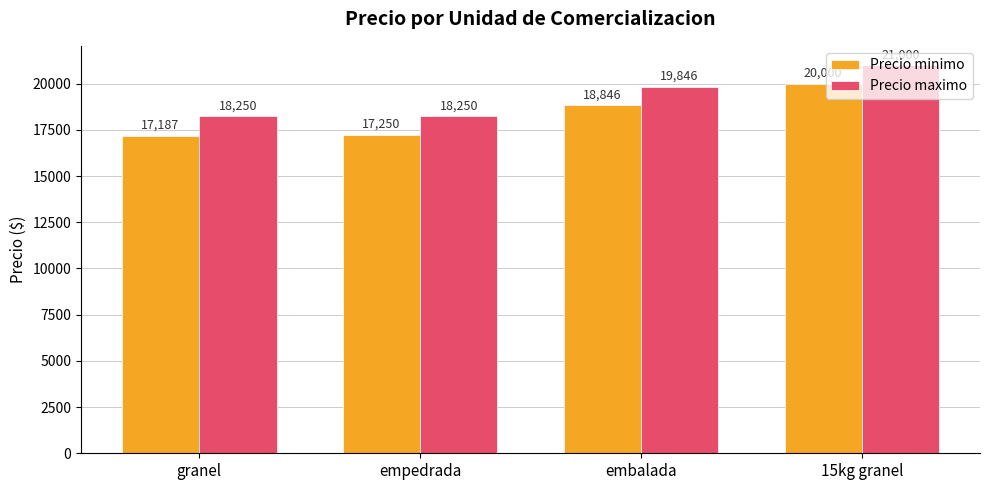

List the labels in order of Precio minimo value, smallest first.

granel, empedrada, embalada, 15kg granel